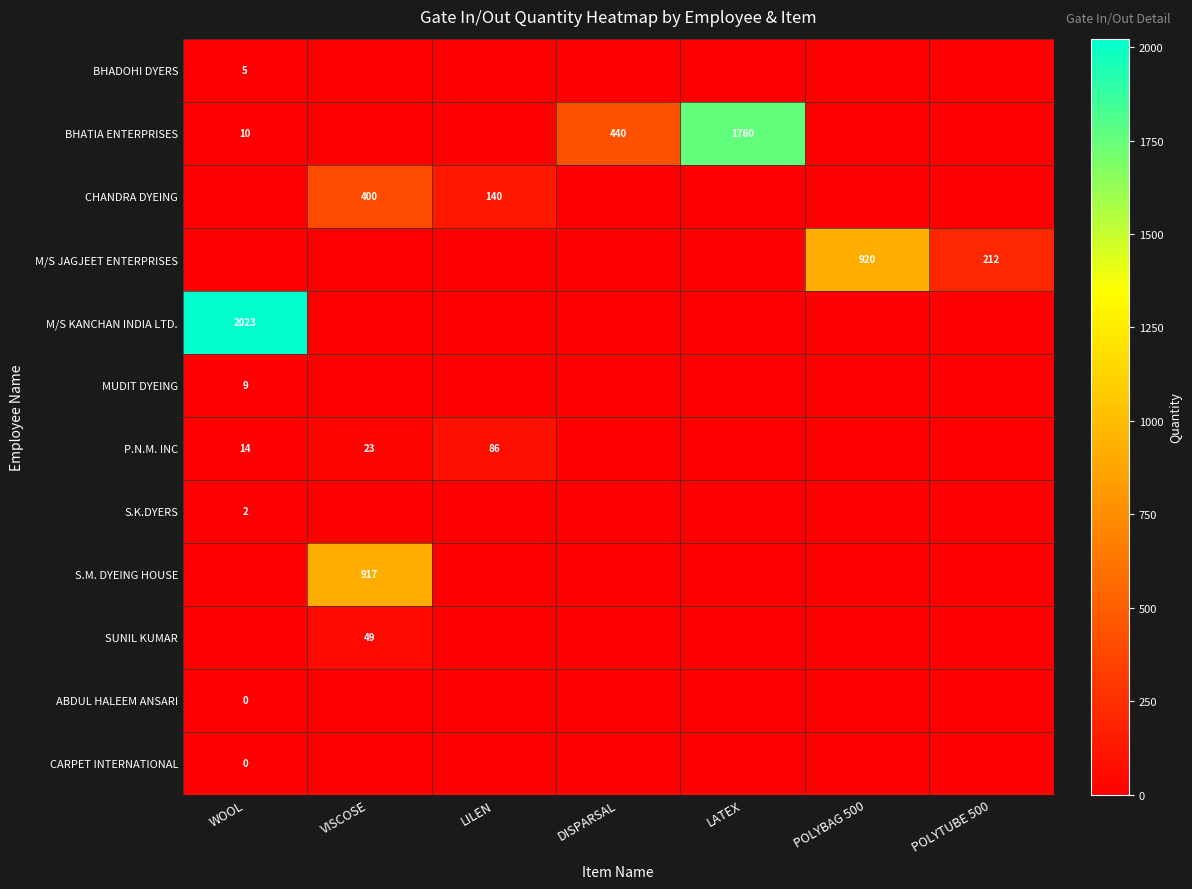

Is the value of CHANDRA DYEING at VISCOSE greater than the value of BHATIA ENTERPRISES at WOOL?

Yes